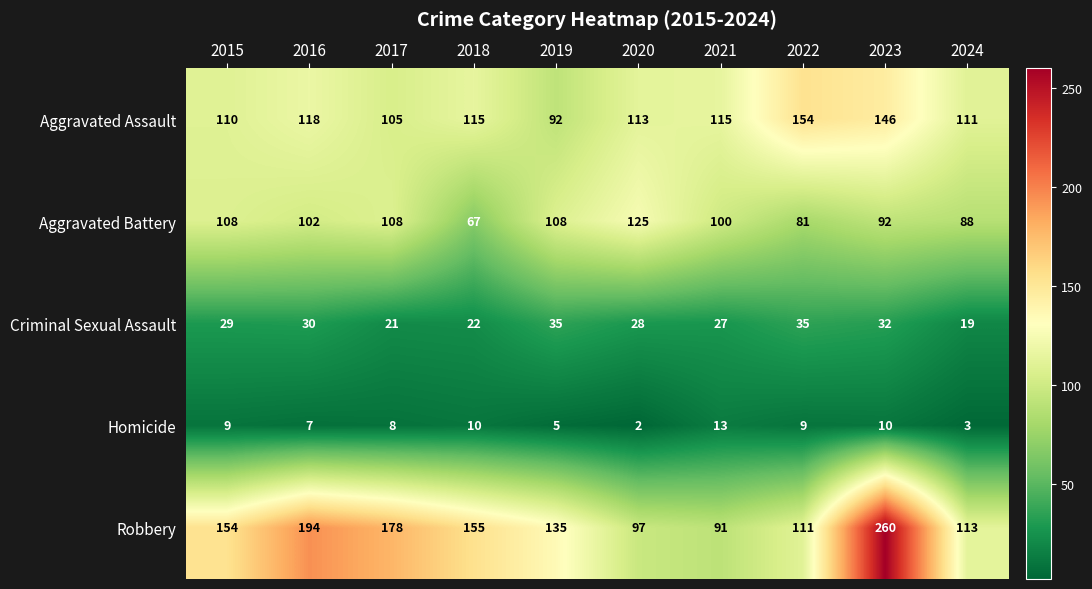

What is the total value across all series at 2019?

375